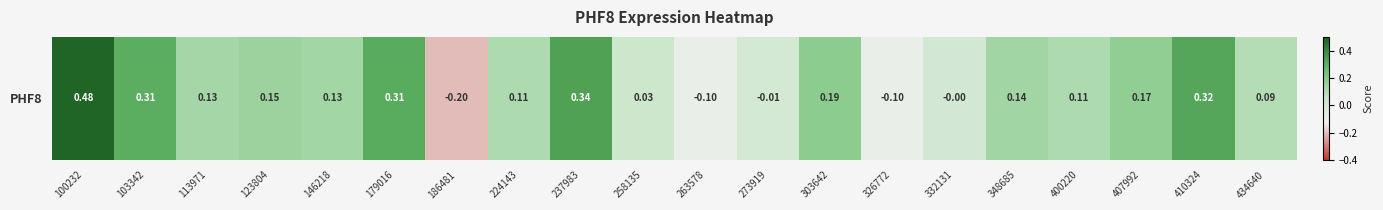

Count the number of values greater than 0.

15